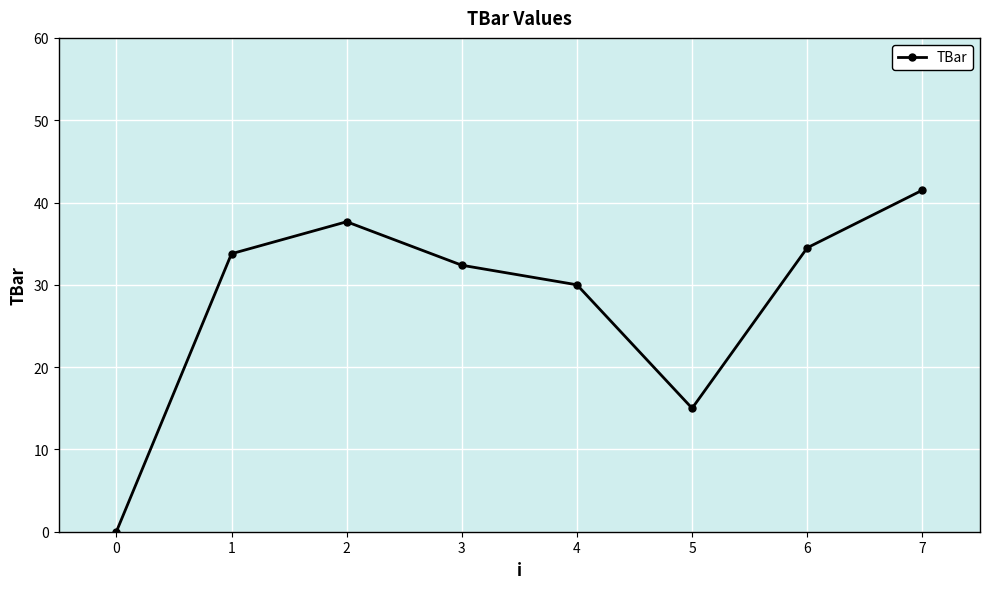

Does the chart have visible grid lines?

Yes